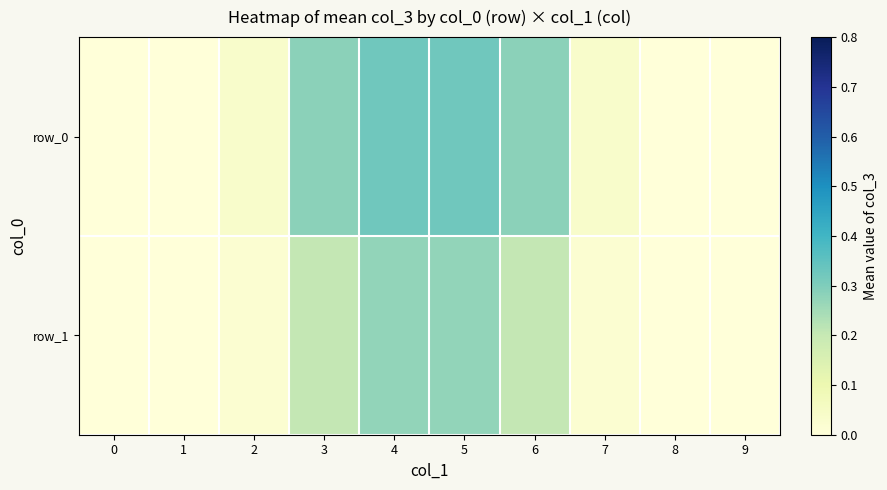

Between 0 and 6, which is larger?

6